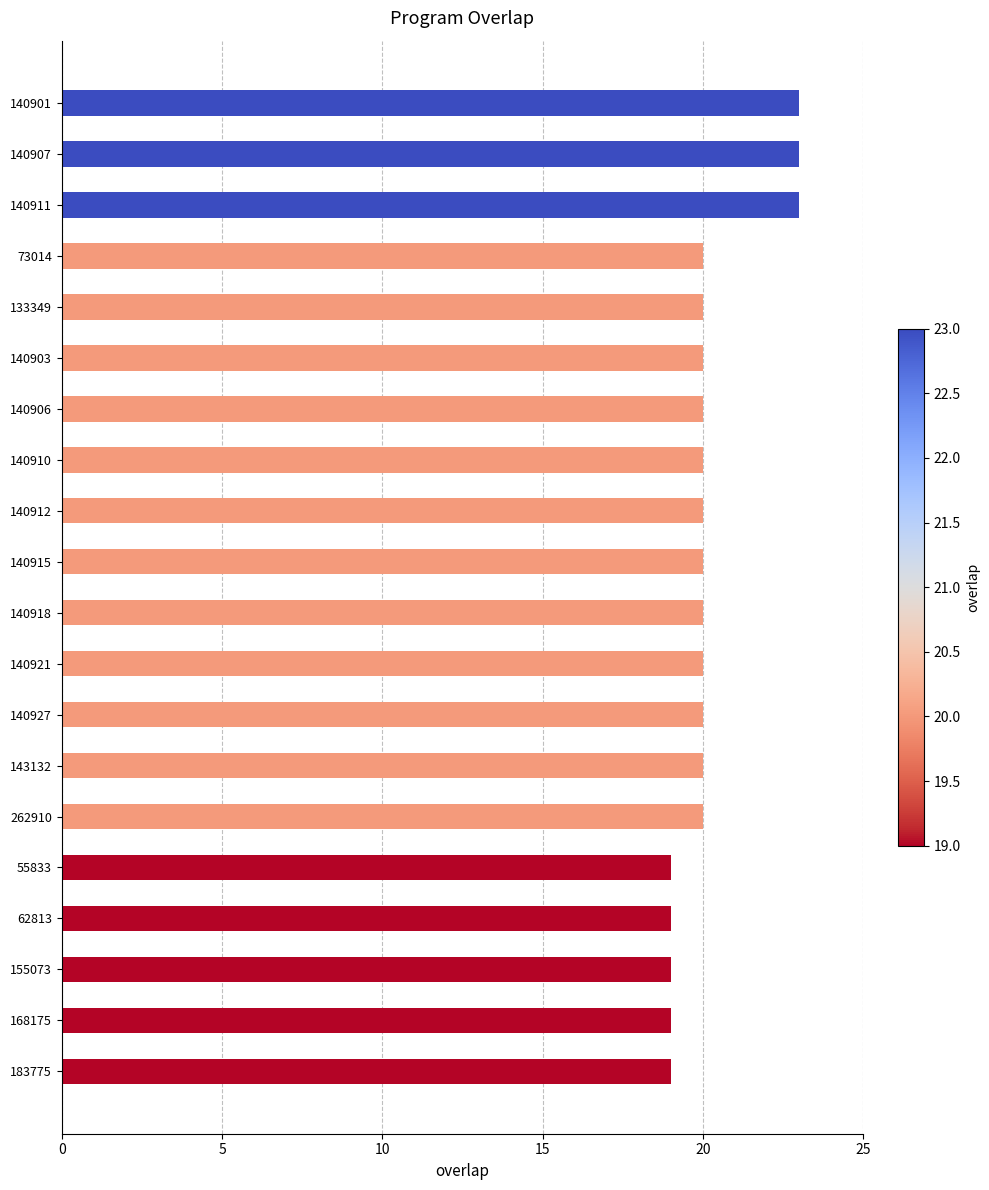

What is the sum of all values?

404